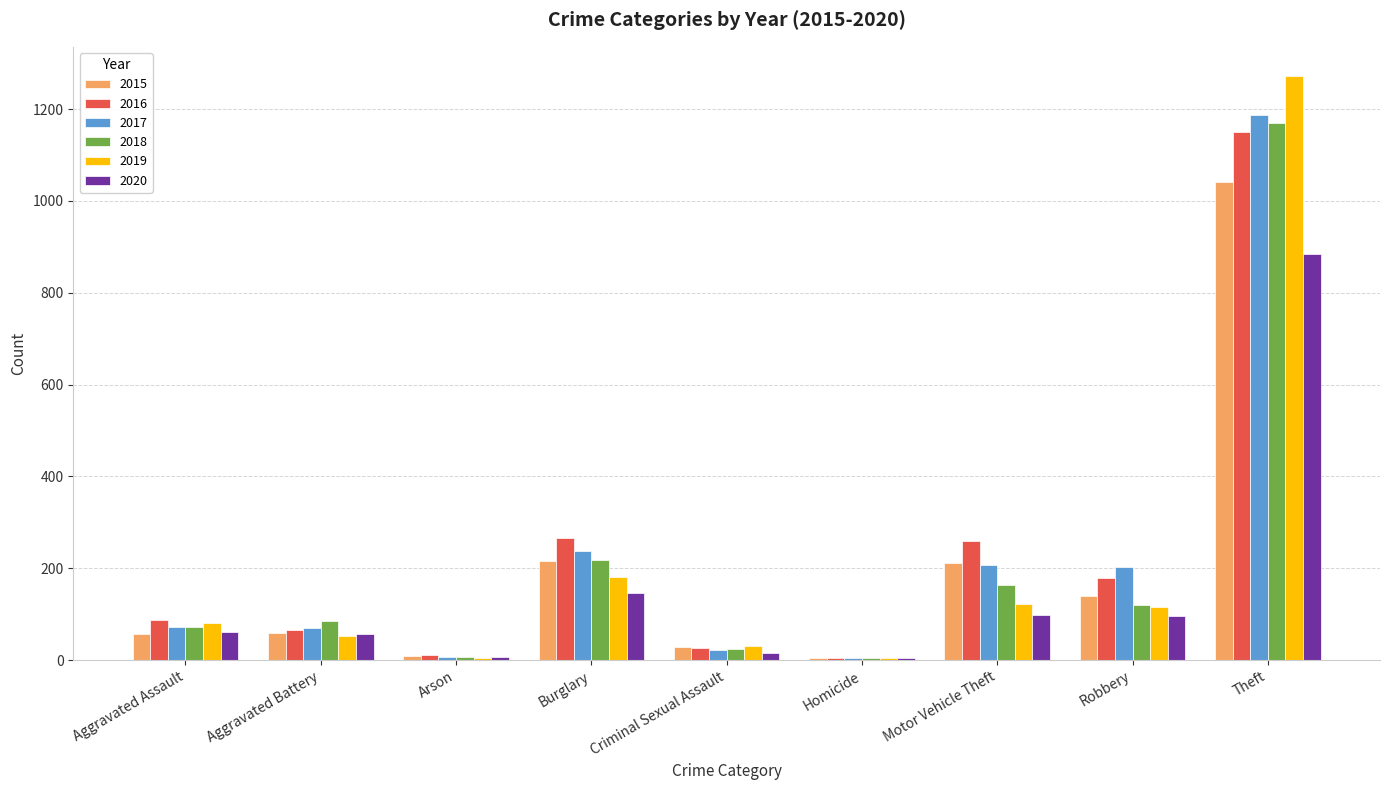

Which category has the highest value in the 2020 series?

Theft